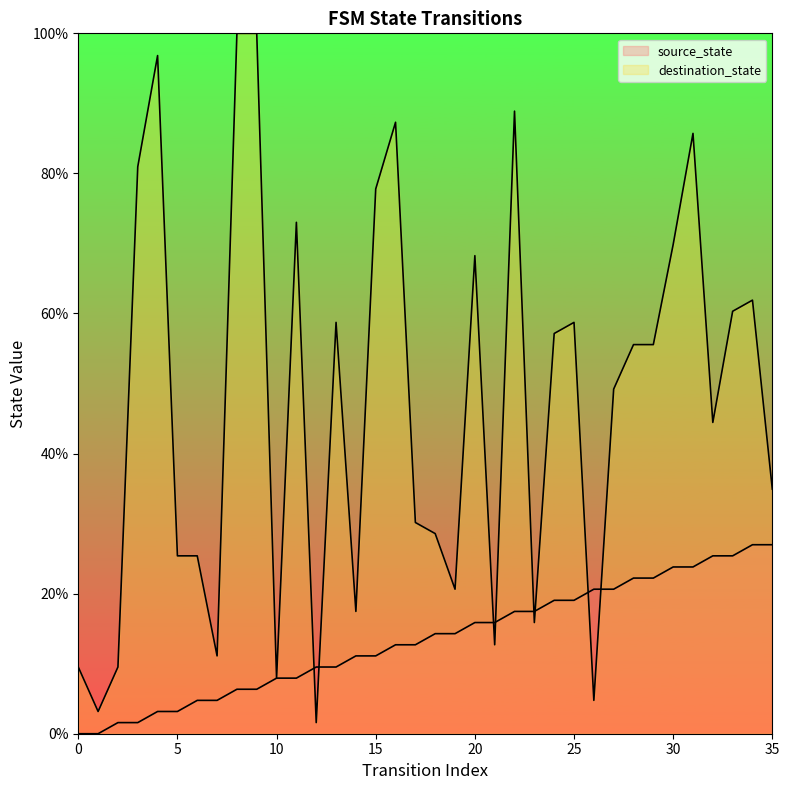

How many data points in destination_state are less than 55?

18